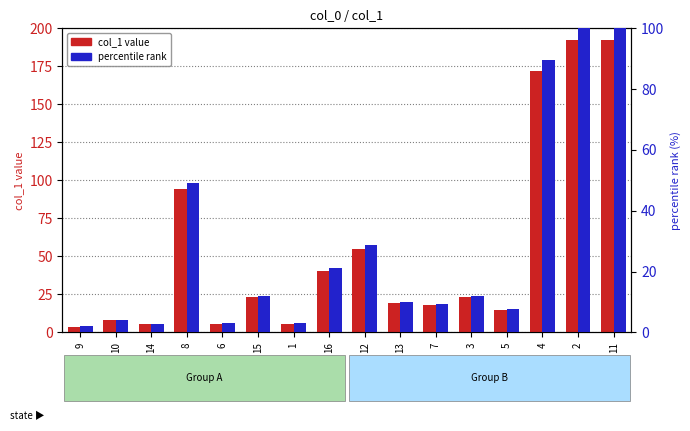

What is the lowest value of the col_1 value series?

3.7